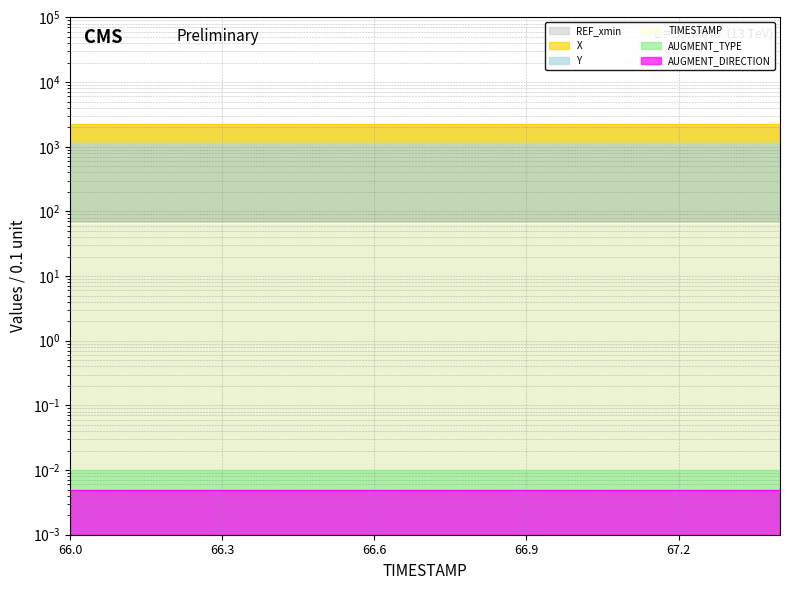

At which category is the sum across all series the highest?

66.0